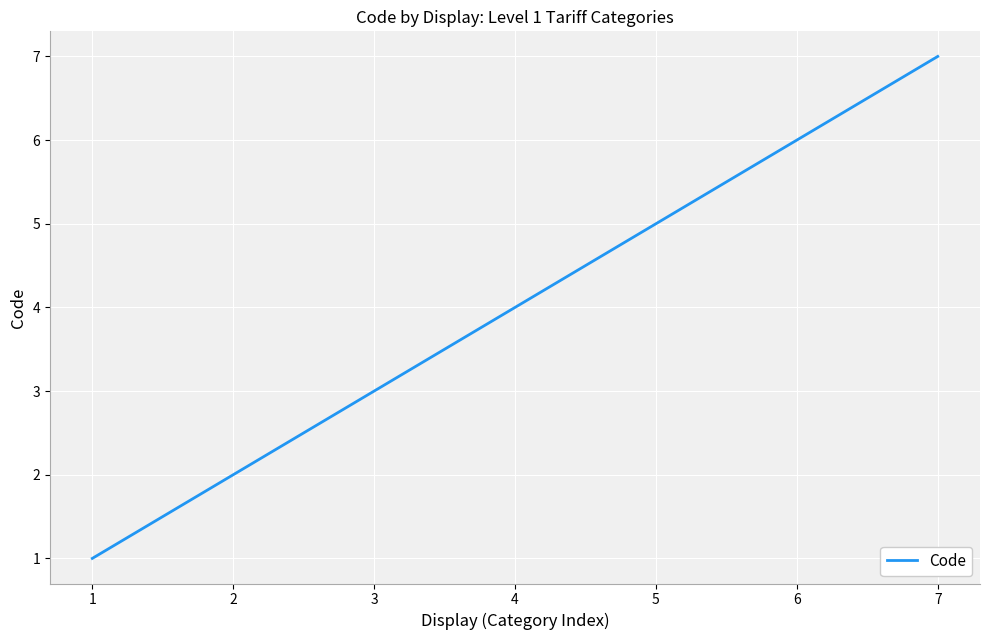

Count the number of data series in this chart.

1